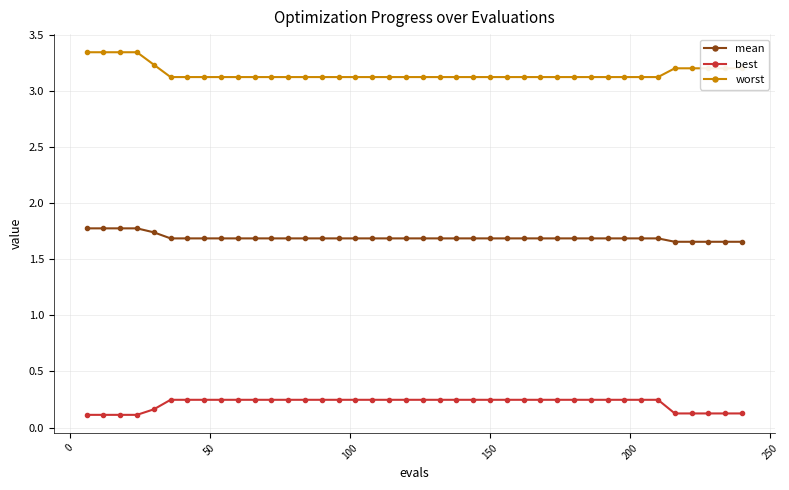

How many worst values are between 3 and 4?

40